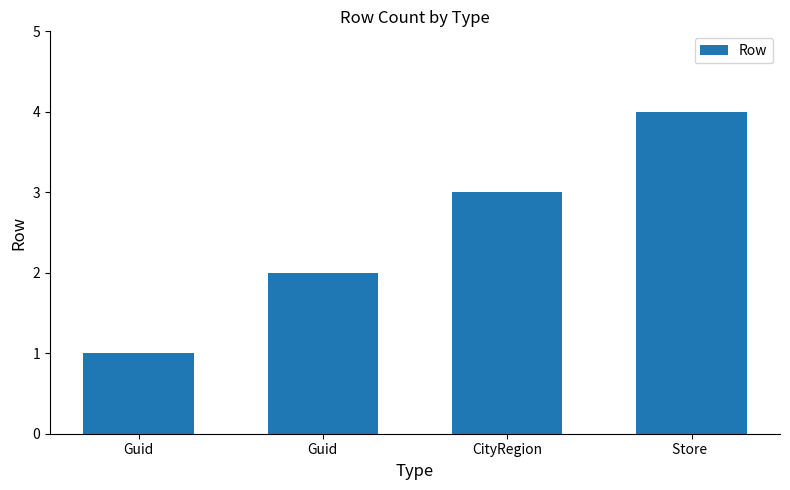

How many distinct data groups are displayed?

1